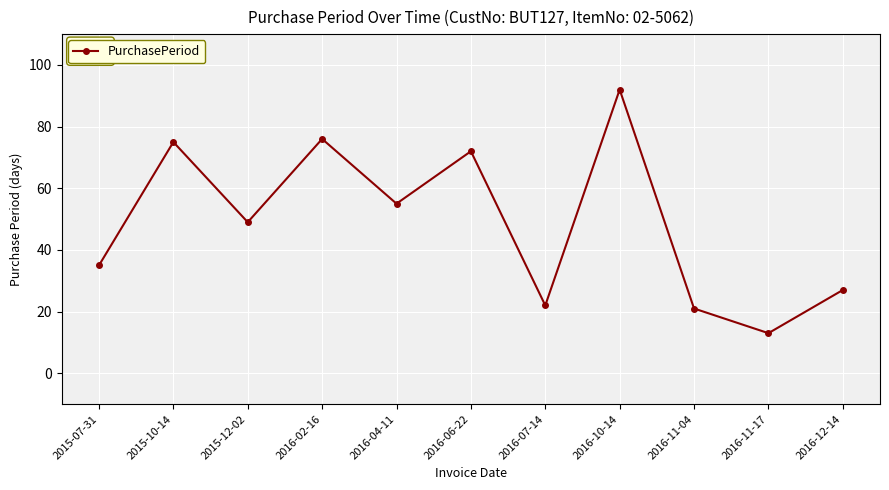

The value at 2016-11-04 is 36. True or false?

False